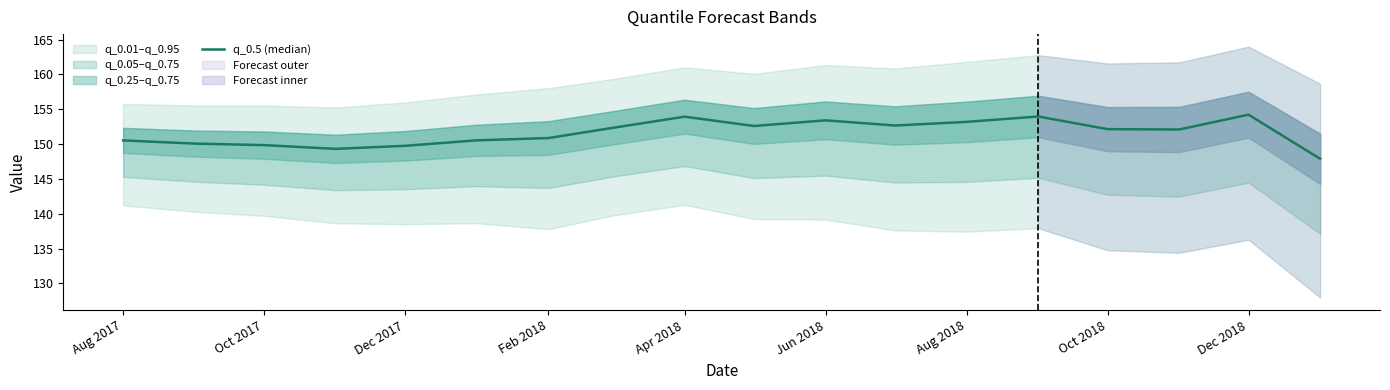

True or false: there are more than 1 points higher than both neighbors.

True